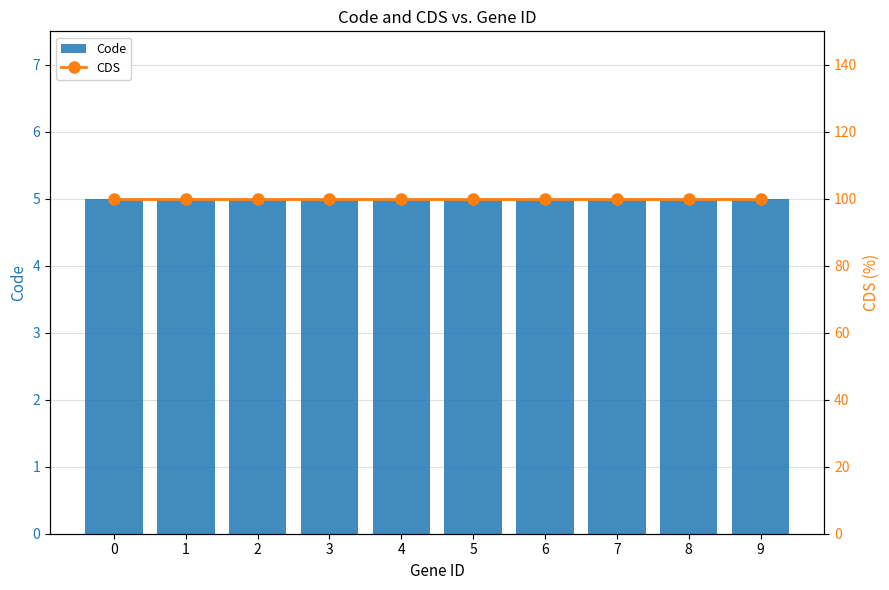

What is the spread (max minus min) of values at 8?

95